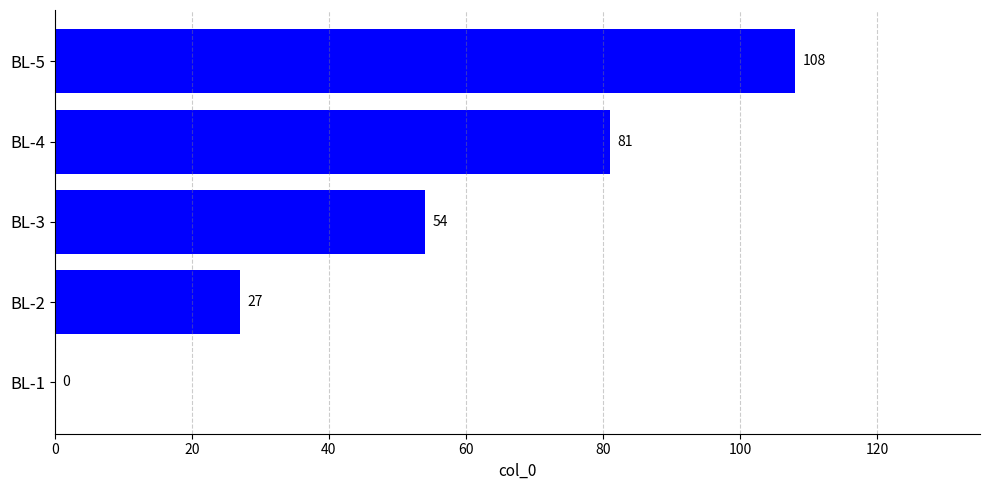

True or false: the data shows 37 at BL-2.

False